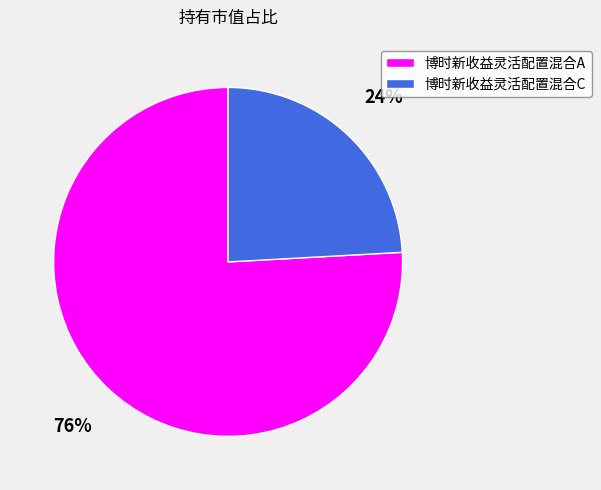

Is it true that 博时新收益灵活配置混合A is 85% of the pie?

False